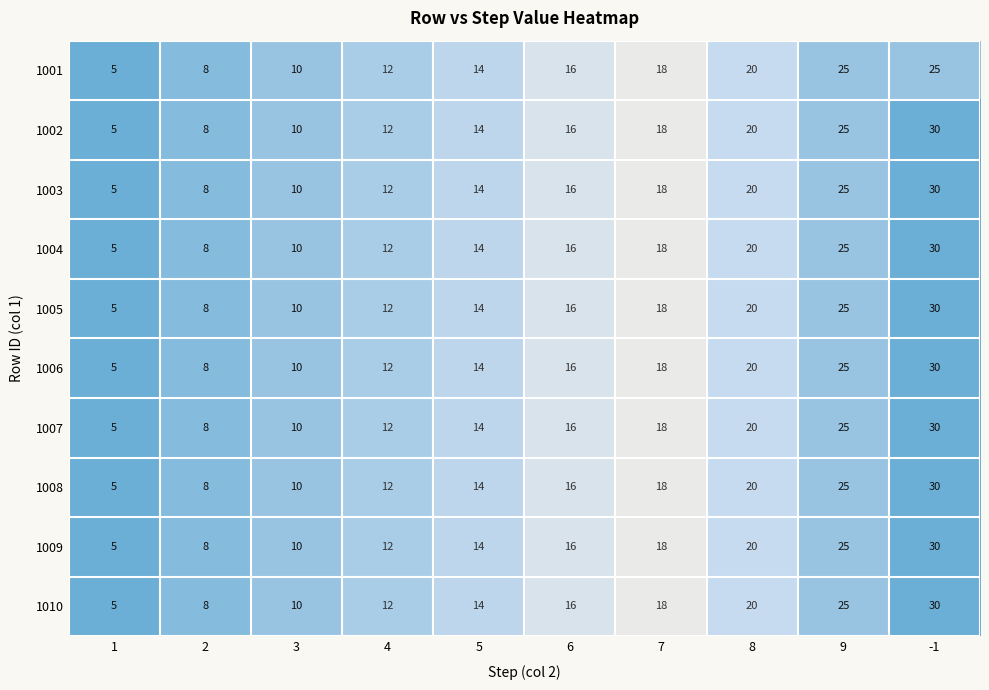

The 1005 series shows 20 at 8. True or false?

True